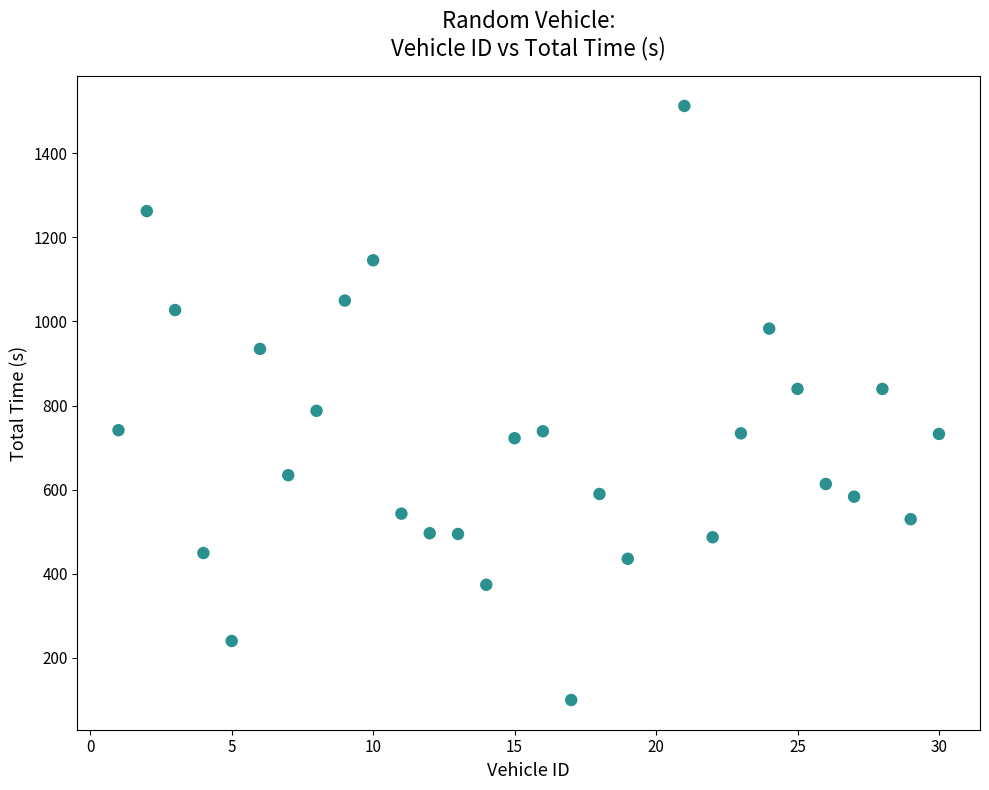

What is the range of Y values (max minus min)?

1412.1